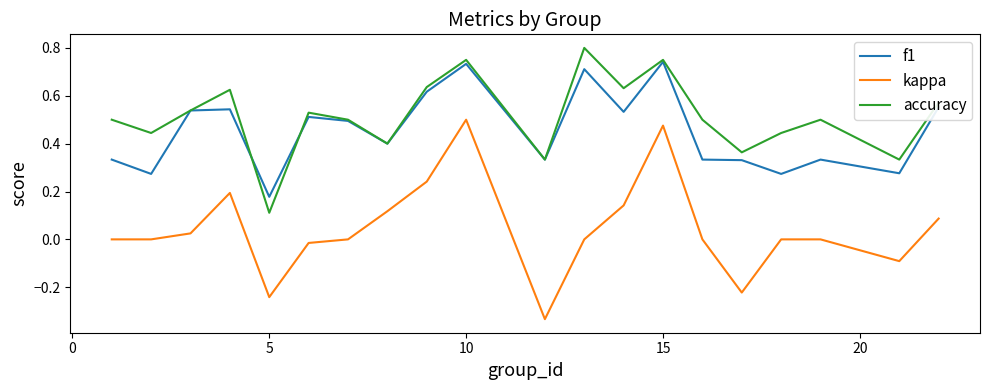

Which series has the largest total across all categories?

accuracy